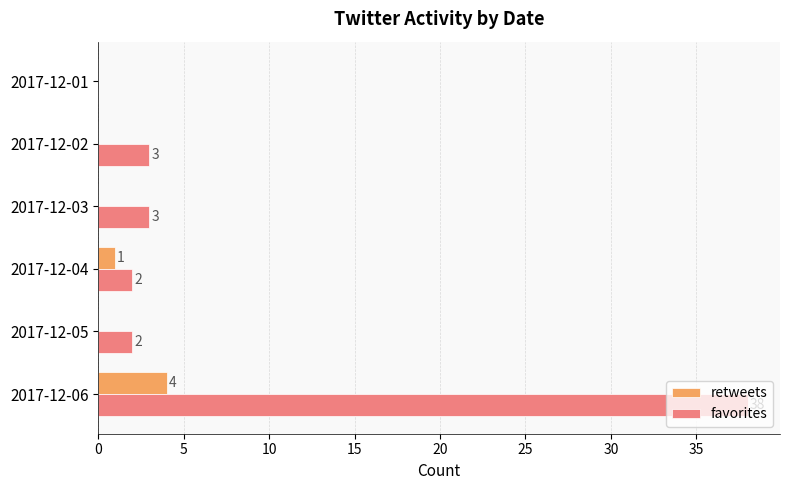

Between 2017-12-05 and 2017-12-02, which series saw the biggest shift?

favorites